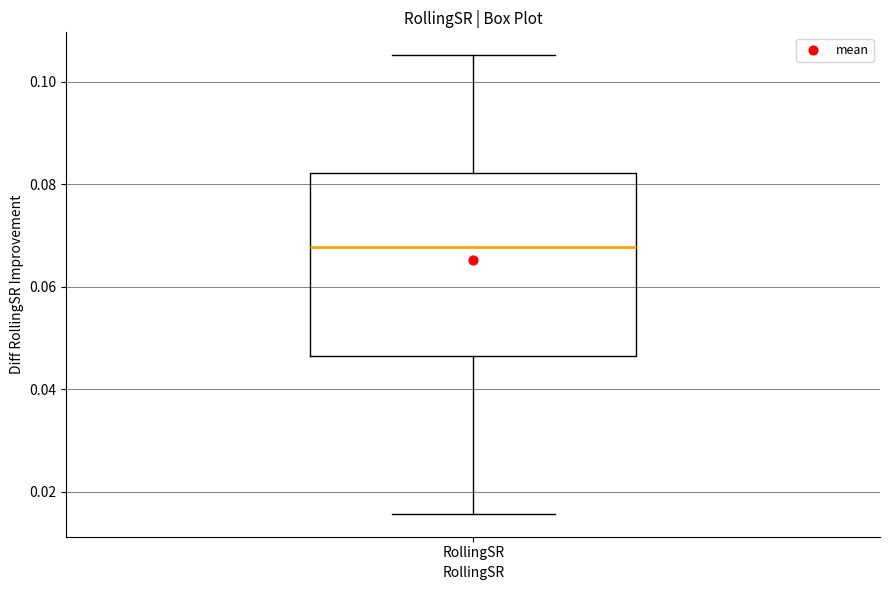

Where is the lower edge of the box for RollingSR on the y-axis? The values are not printed on the chart, so give them approximately, as read against the axis.

0.046